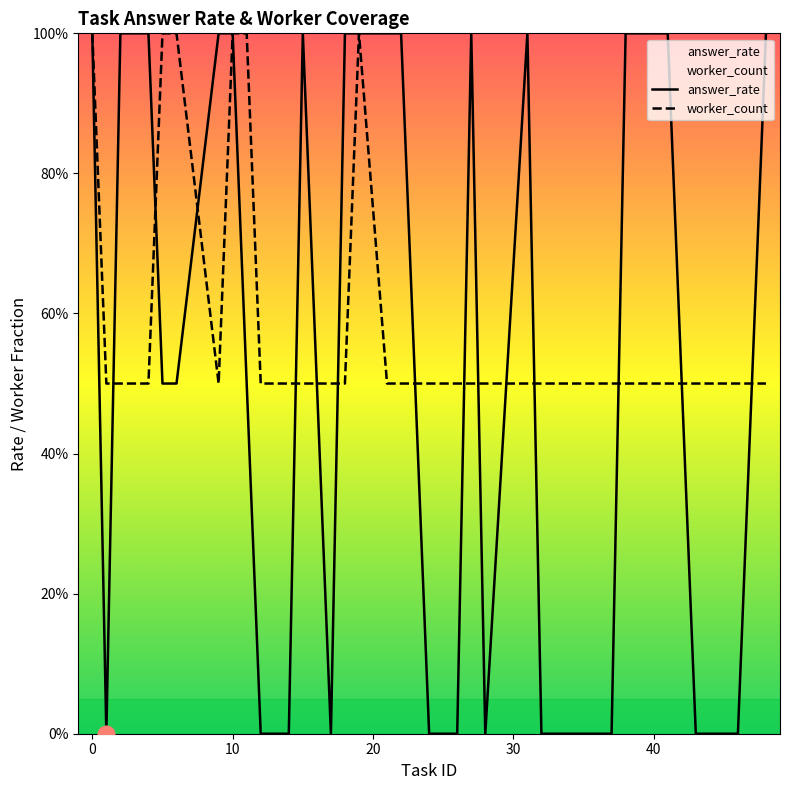

Is it true that answer_rate equals 1.4 at −10?

False